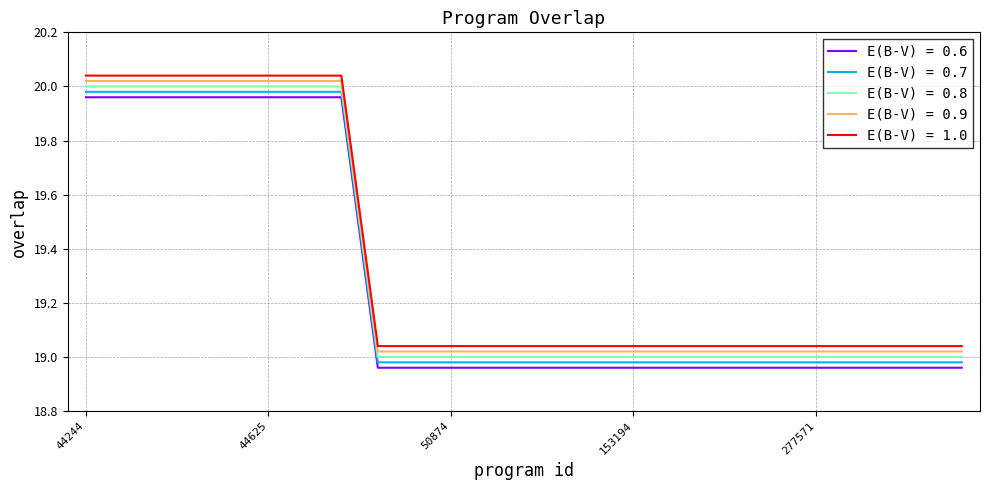

What is the difference between the maximum and minimum values in the E(B-V) = 0.6 series?

1.0